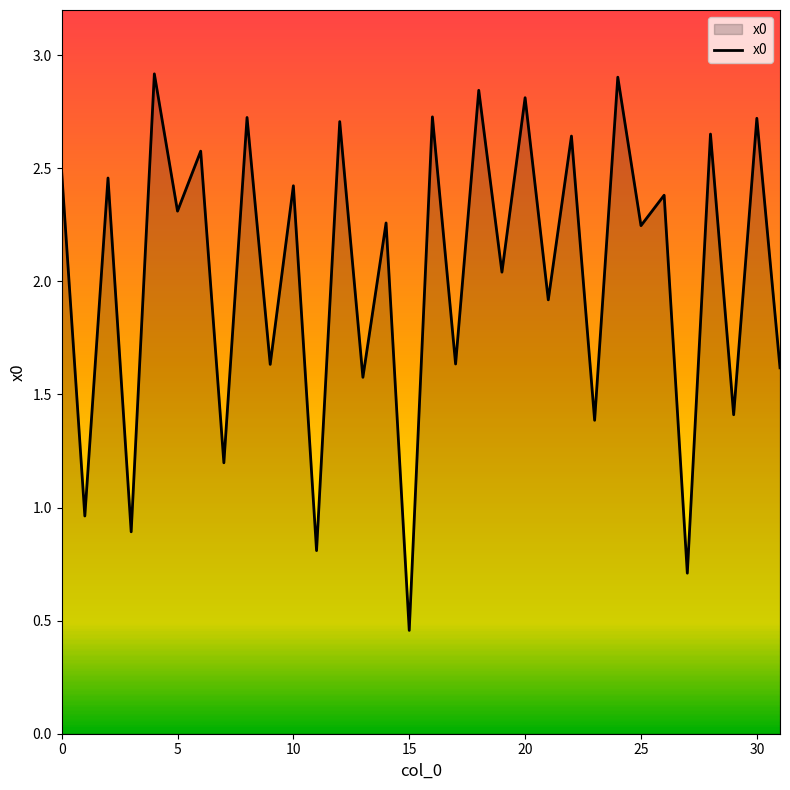

What is the greatest value displayed?

2.9